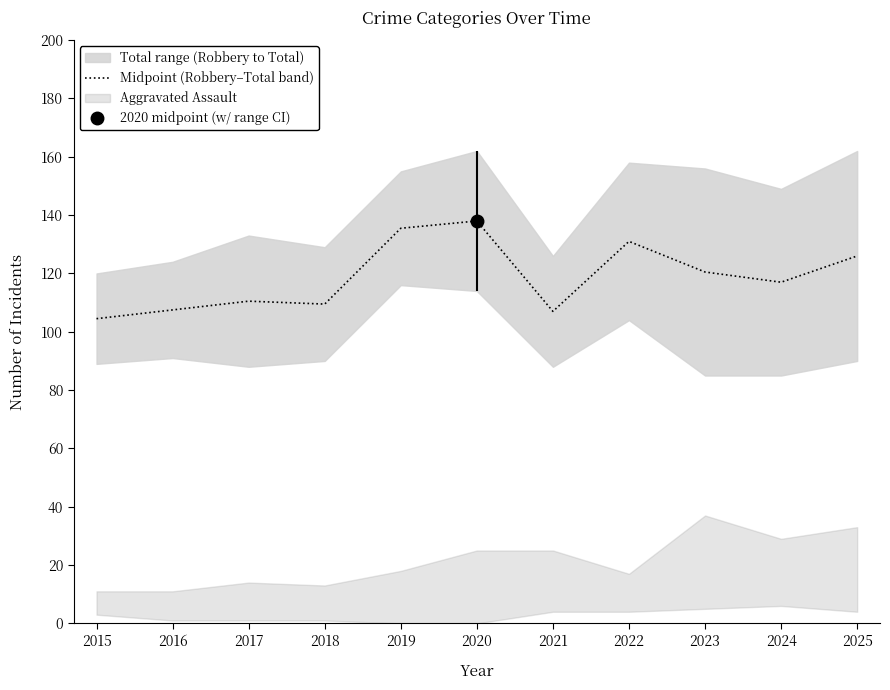

Which has a higher value, 2025 or 2021?

2025